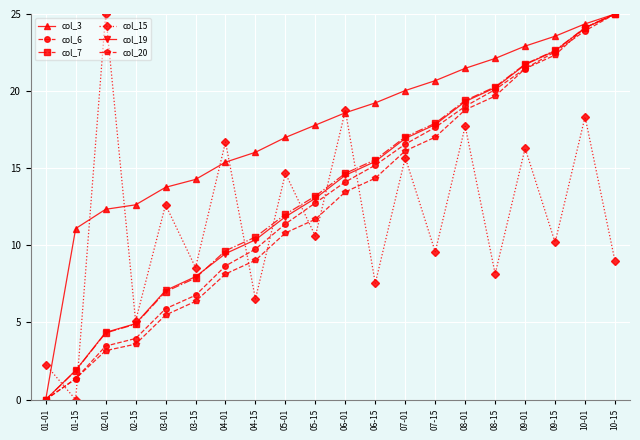

What is the highest value of the col_19 series?

25.0